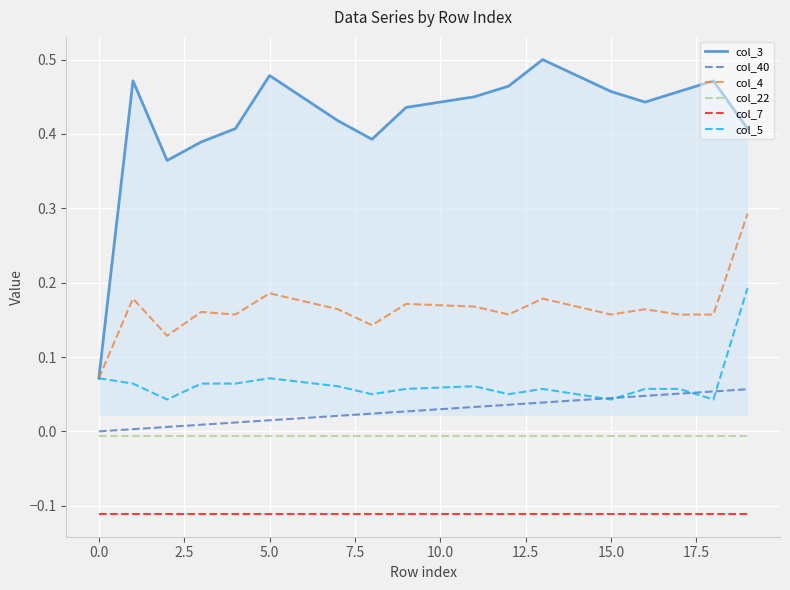

Which series has the largest range (max minus min)?

col_3